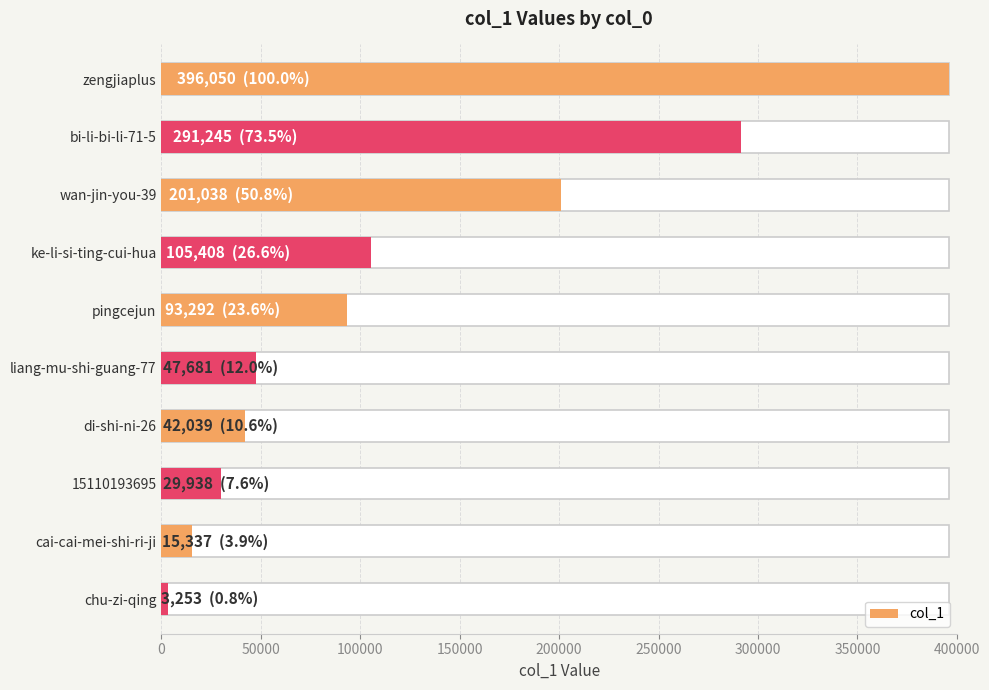

Where is the data nearest to the value 199651?

wan-jin-you-39